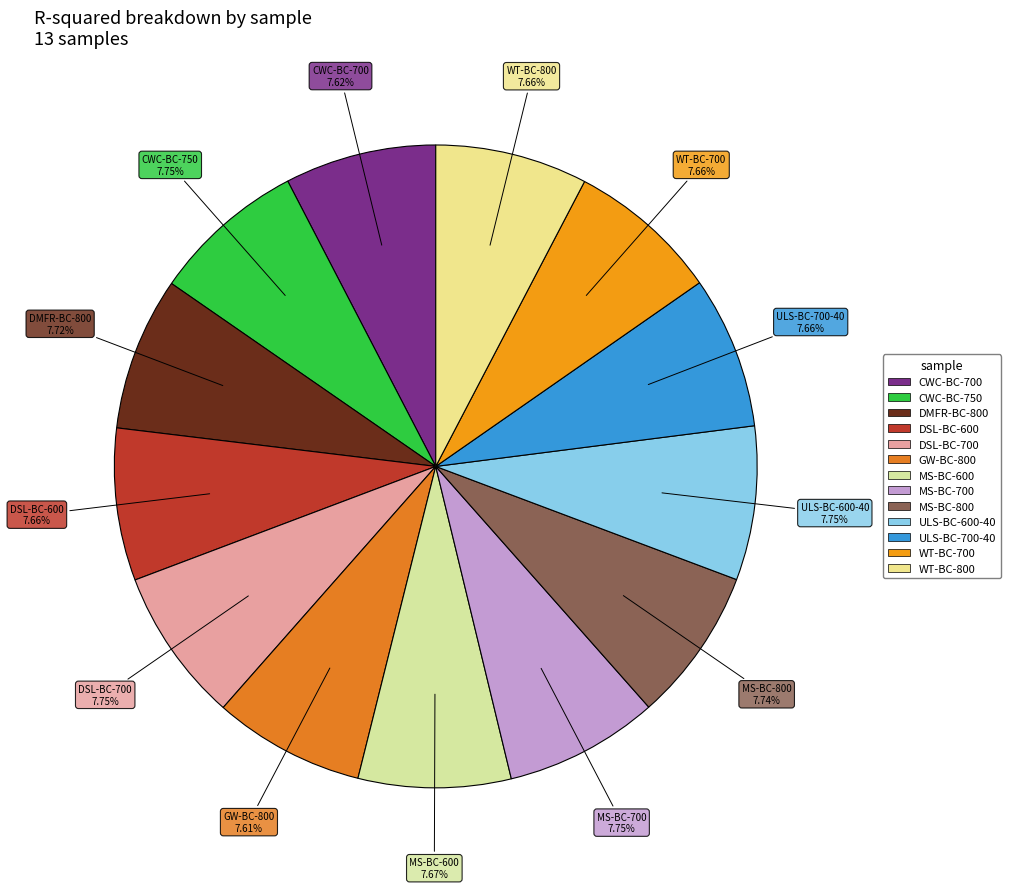

Does DSL-BC-700 account for over 50% of the chart?

No